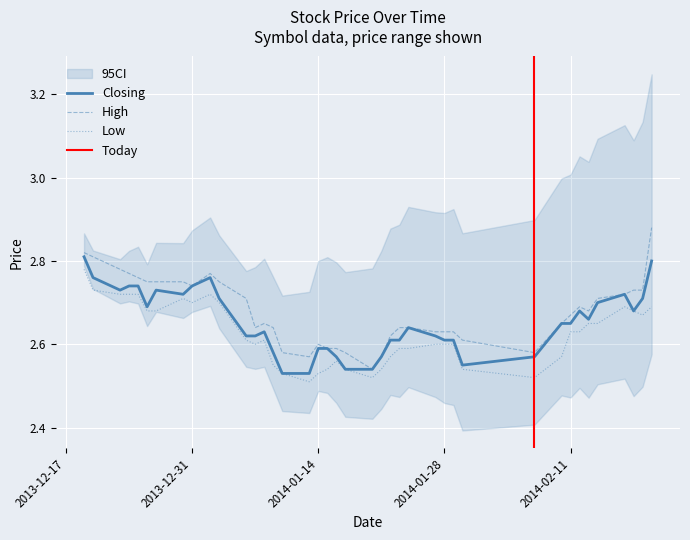

At which label is High closest to 2?

2014-01-20